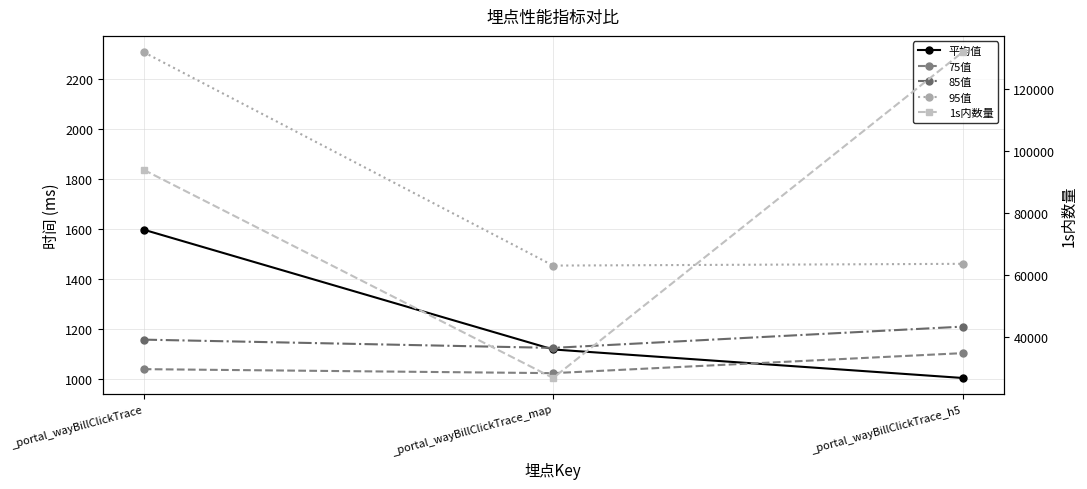

Rank the series by their maximum value, from lowest to highest.

75值, 85值, 平均值, 95值, 1s内数量